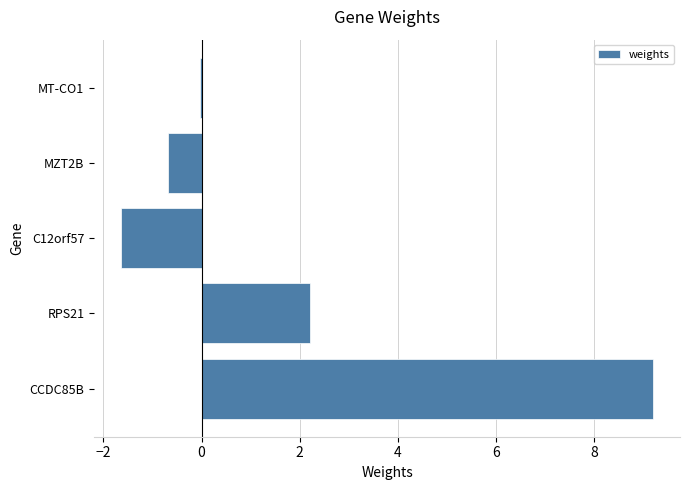

What is the sum of the values at MZT2B and RPS21?

1.5